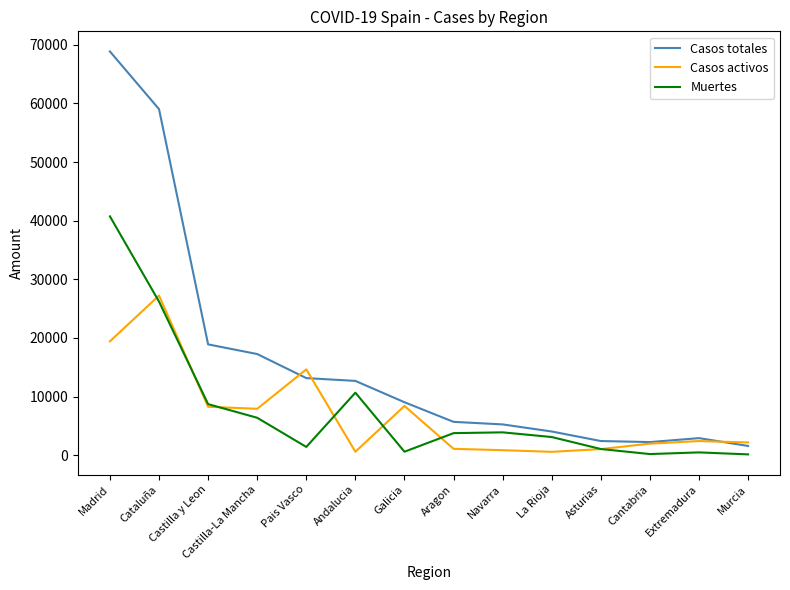

What is the approximate value of Casos activos at Galicia?

8409